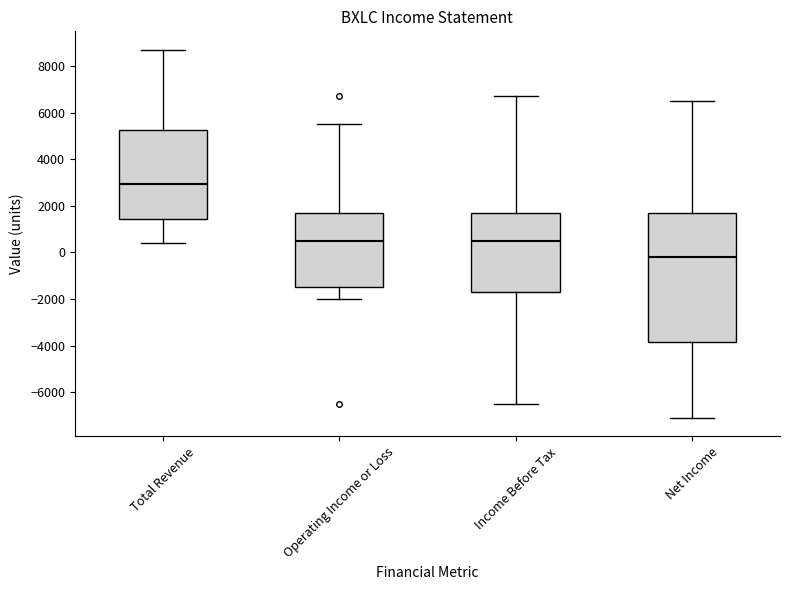

Which box's median line is the highest?

Total Revenue